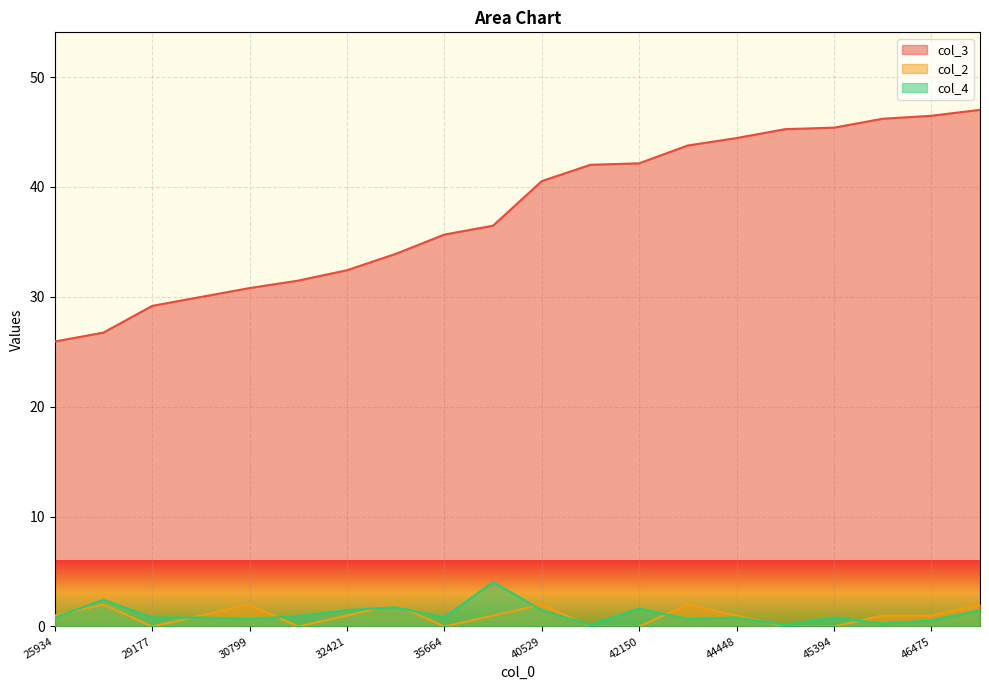

List the series in order of their peak value, highest first.

col_3, col_4, col_2